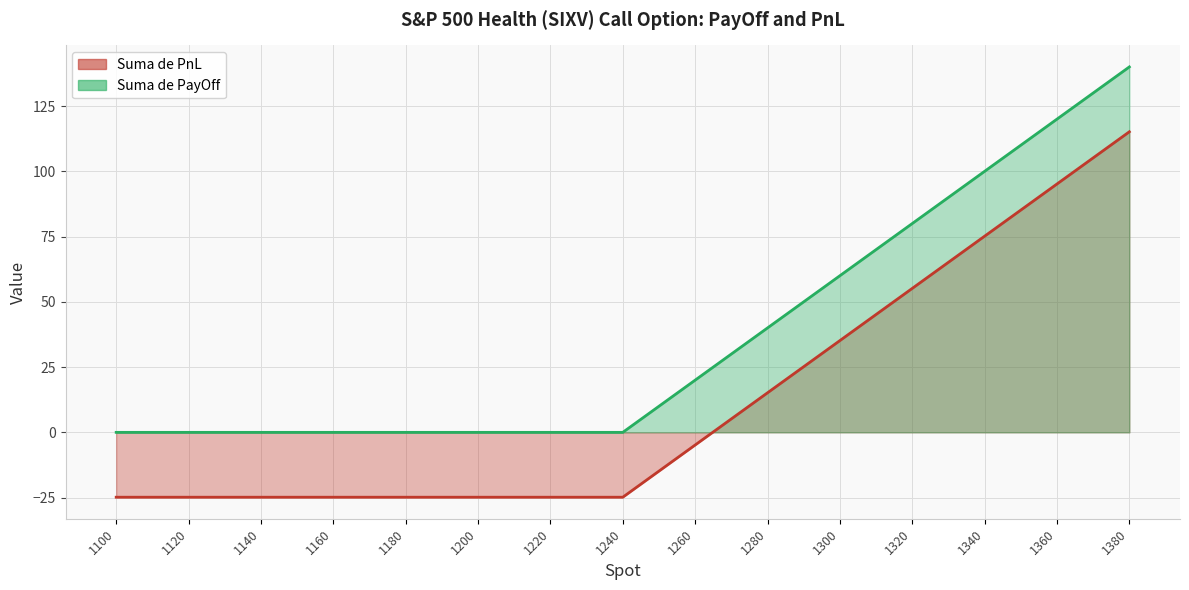

True or false: Suma de PnL has more than 1 points higher than both neighbors.

False